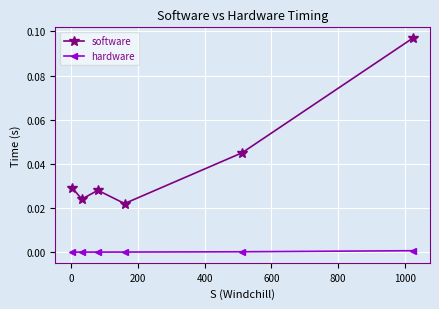

True or false: hardware has more than 2 points higher than both neighbors.

False